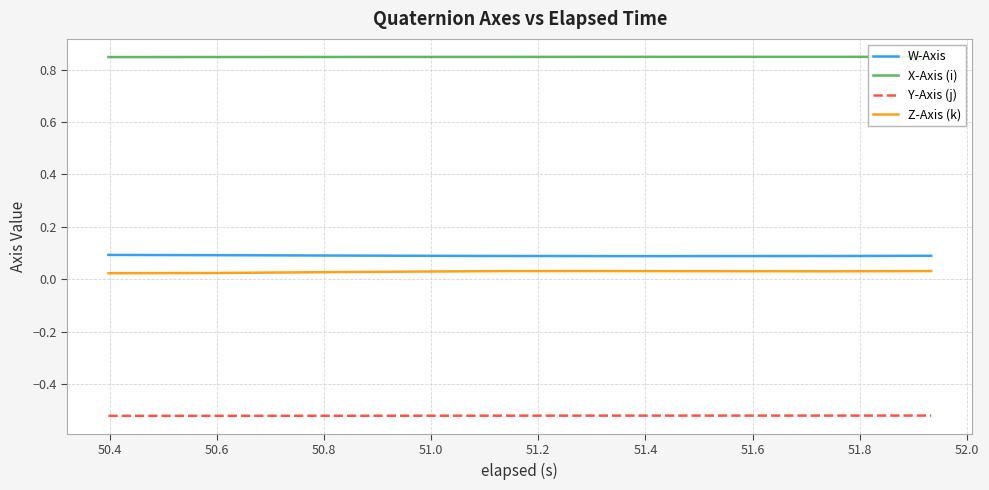

Is this an area chart (filled region under the line)?

No